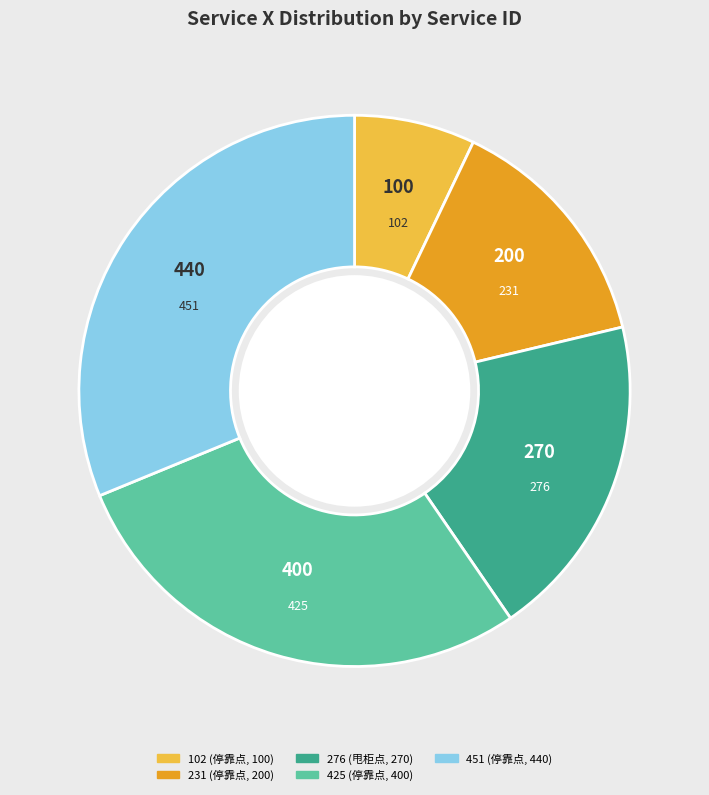

Rank the categories by value from highest to lowest.

451, 425, 276, 231, 102